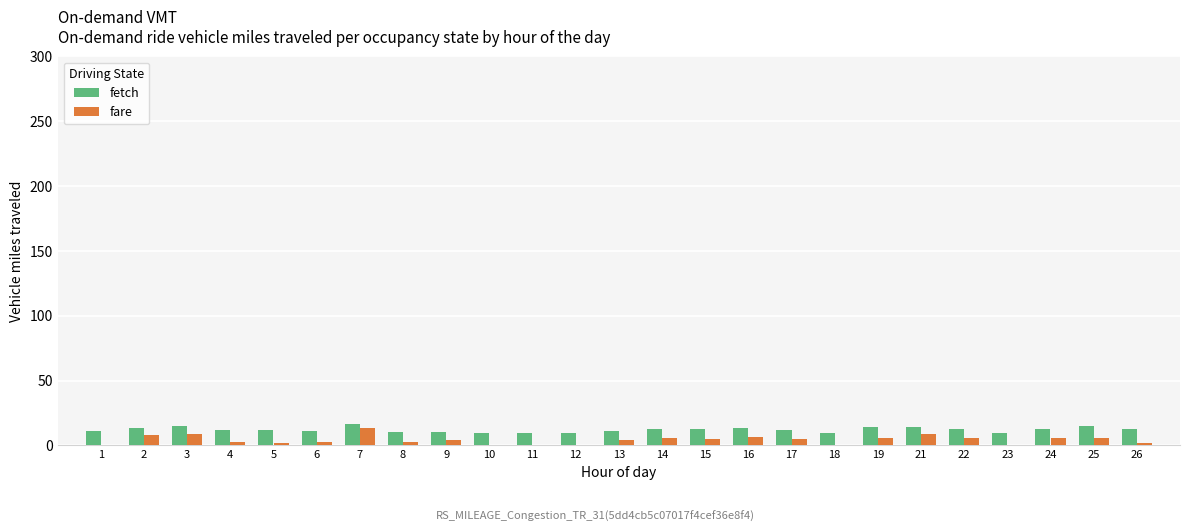

At which category is the sum across all series the highest?

7